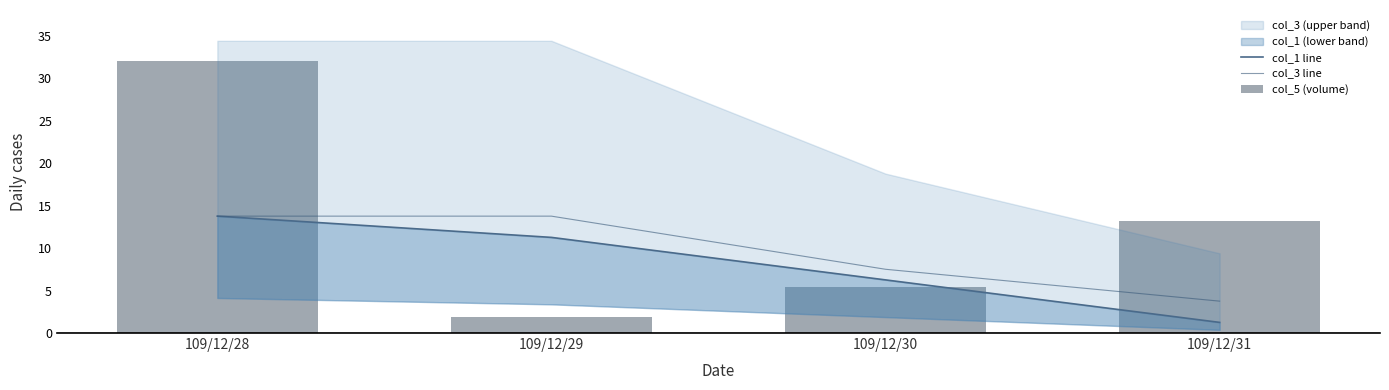

List the series in order of their peak value, lowest first.

col_1 line, col_3 line, col_5 (volume)